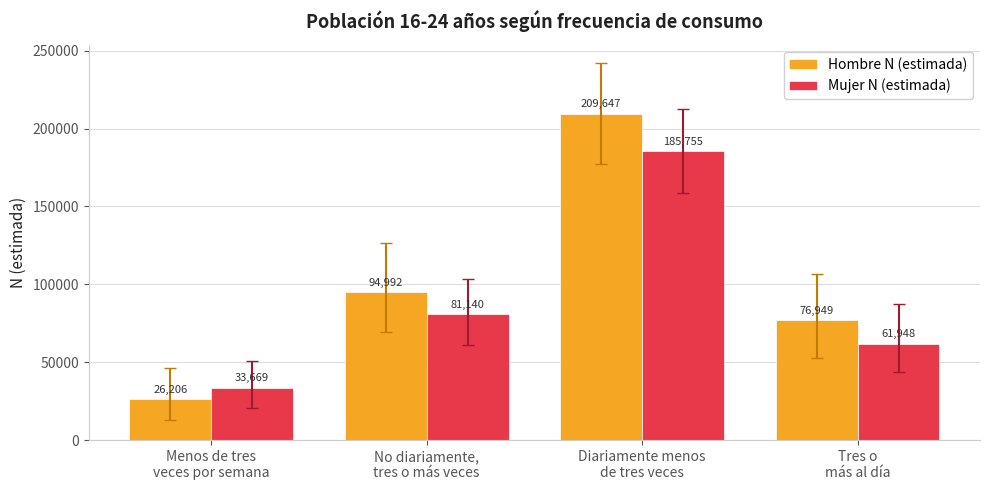

List the series in order of their peak value, highest first.

Hombre N (estimada), Mujer N (estimada)